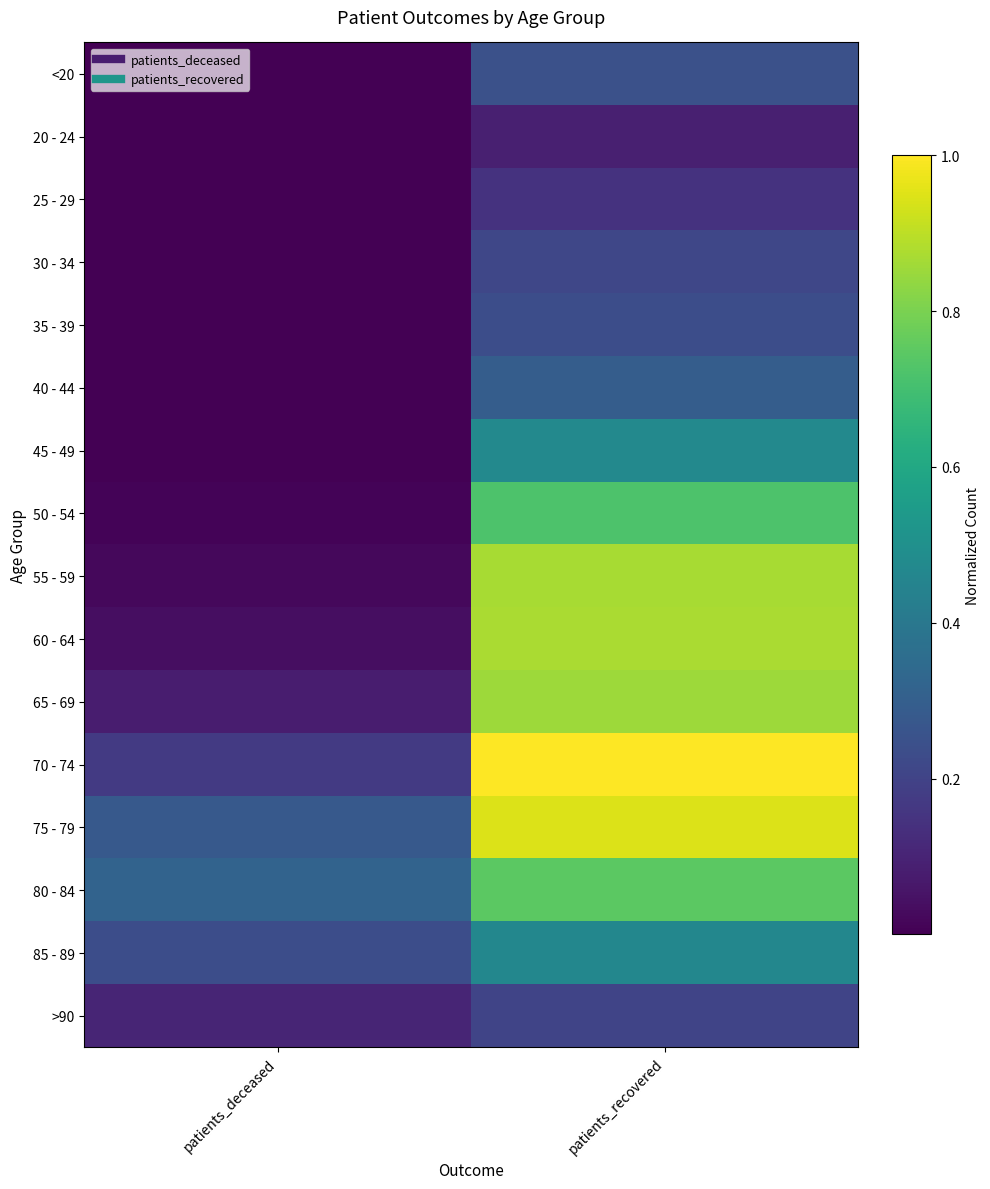

How many categories are shown in the chart?

2